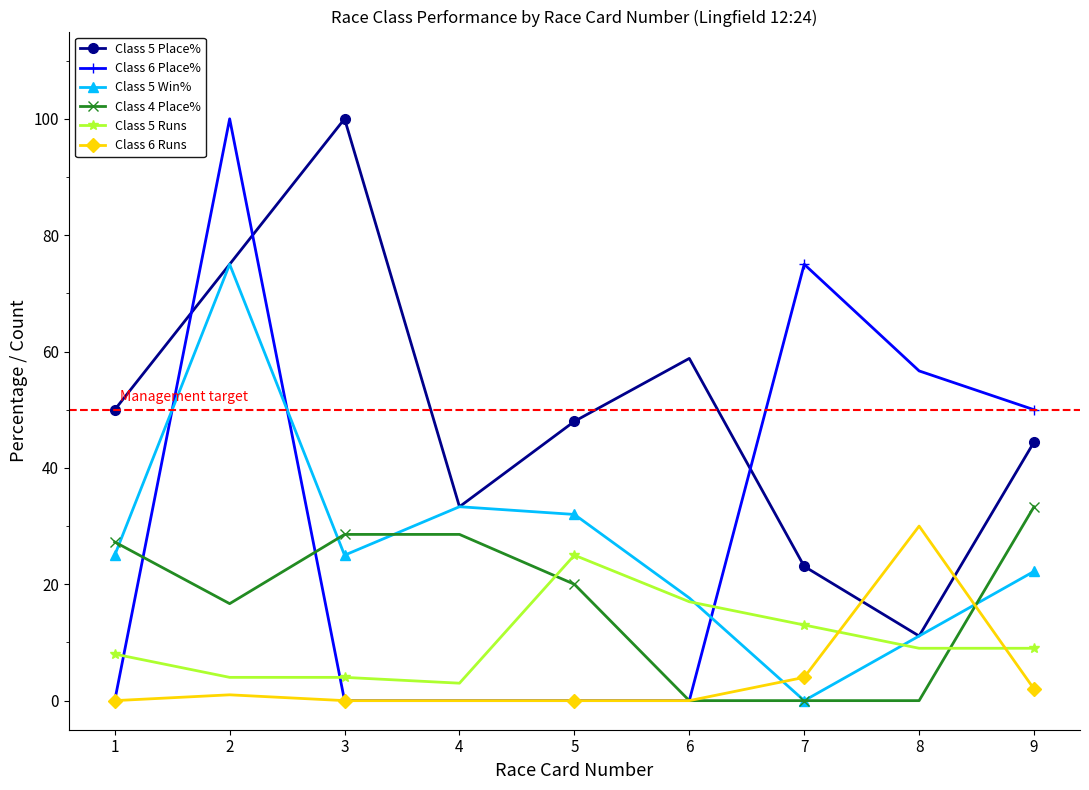

What is the difference between the second highest and minimum values in the Class 5 Place% series?

63.9